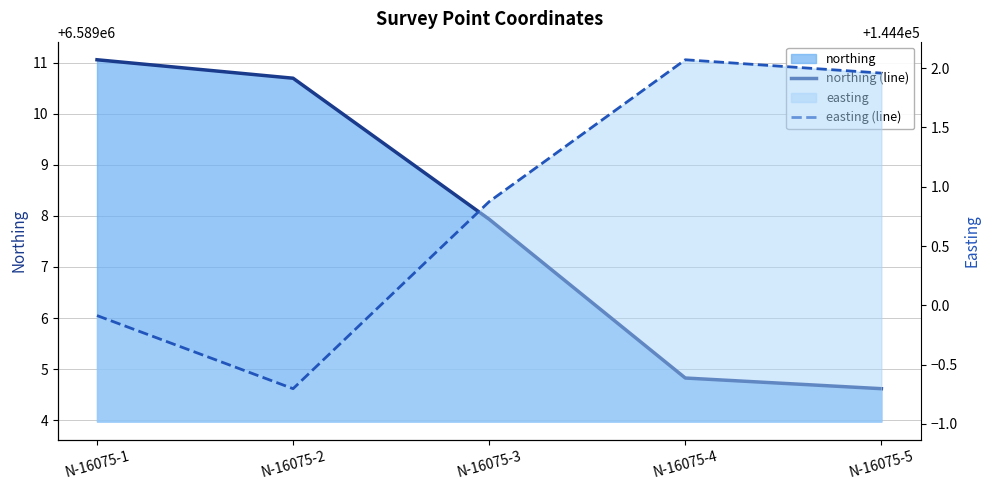

What is the total value across all series at N-16075-5?

6733406.6